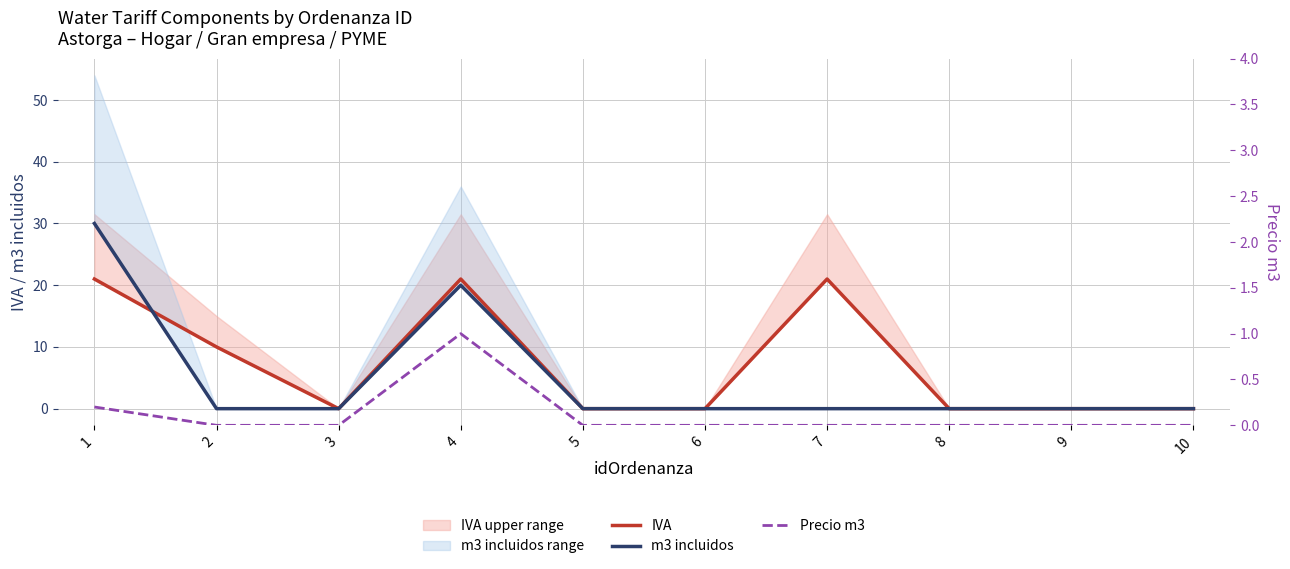

Count the number of categories in the chart.

10